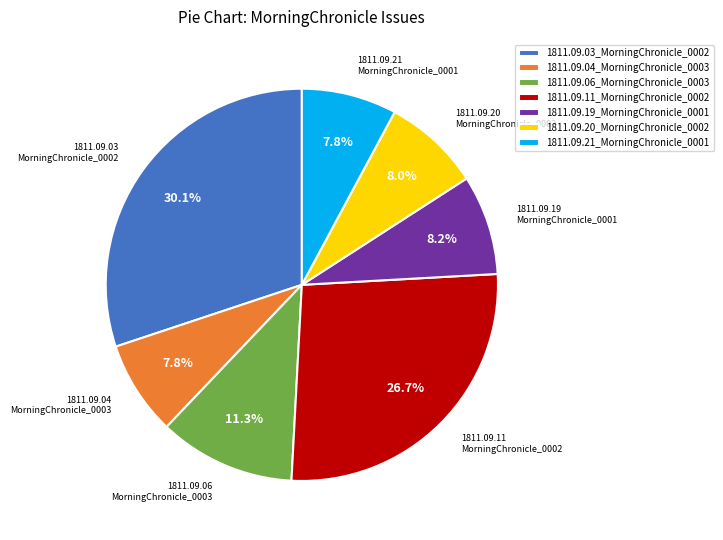

The 1811.09.21_MorningChronicle_0001 slice represents 1% of the pie. True or false?

False